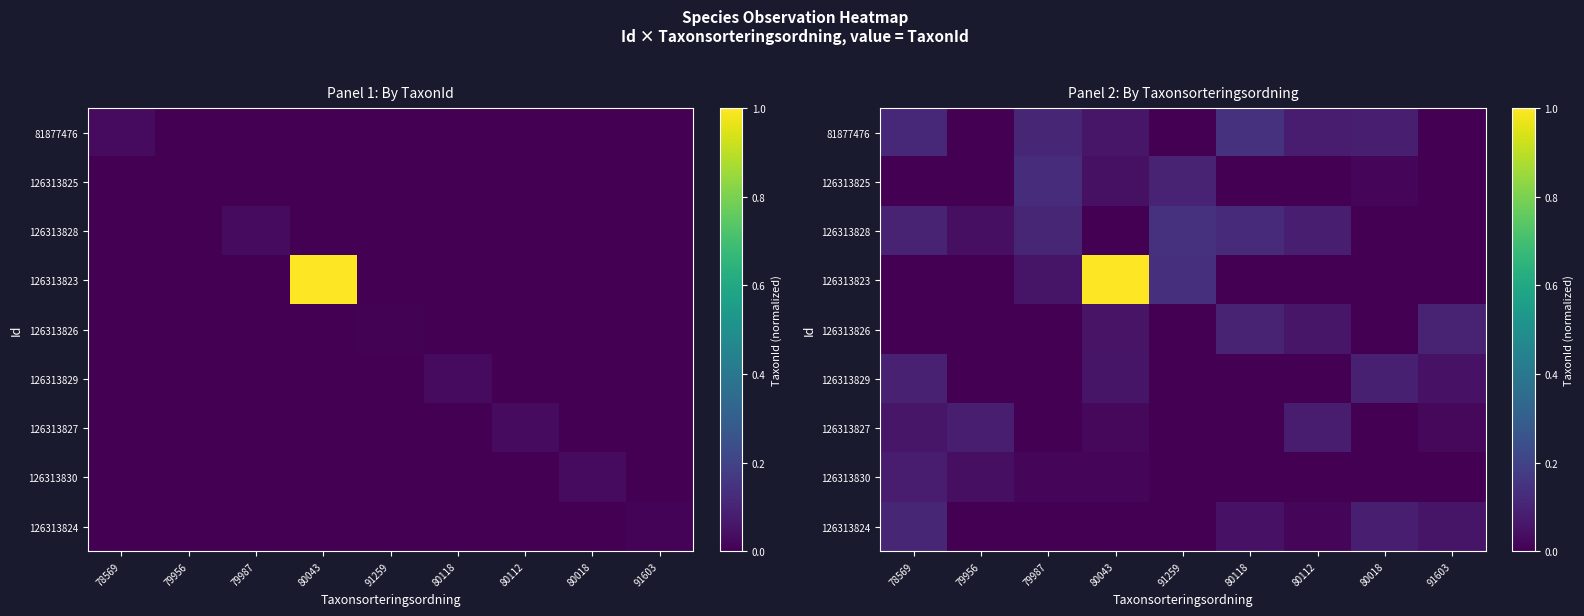

What is the greatest value displayed?

1.0